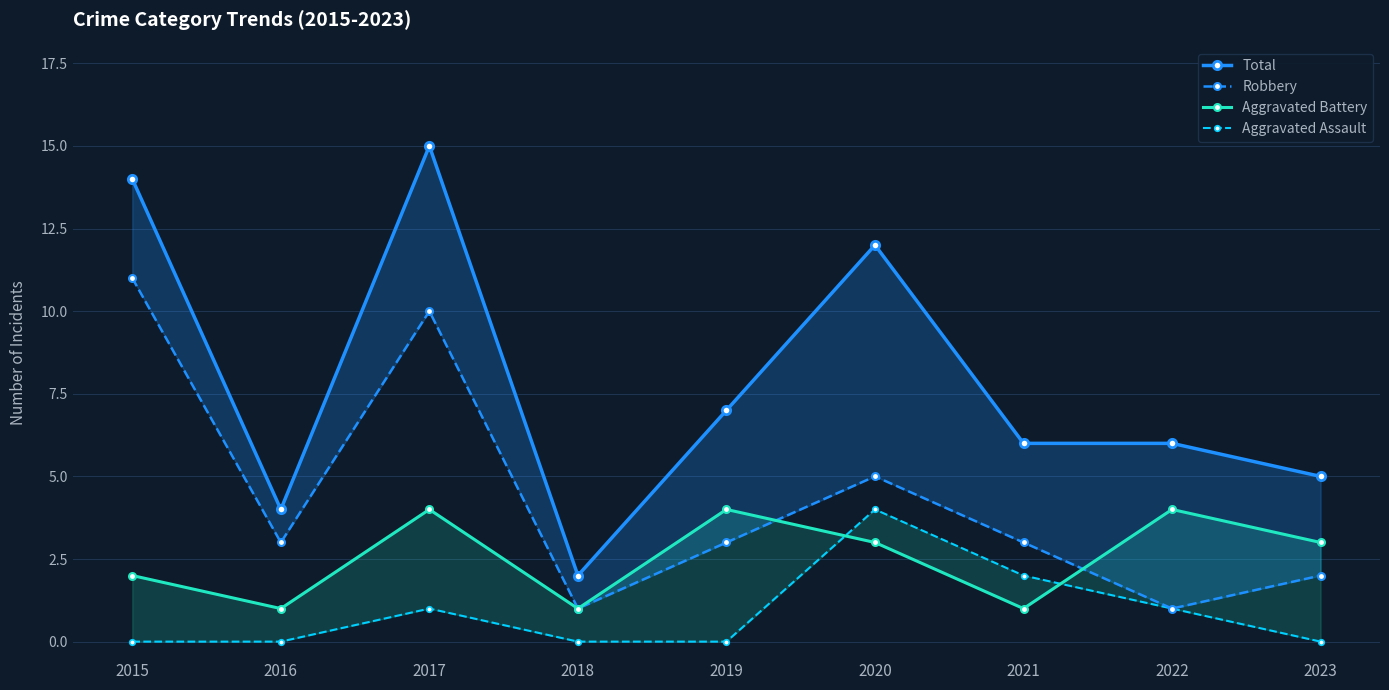

What is the total value across all series at 2015?

27